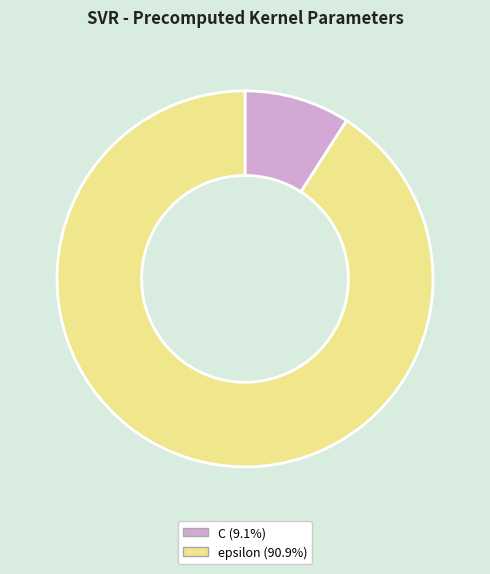

Rank the categories by value from highest to lowest.

epsilon, C